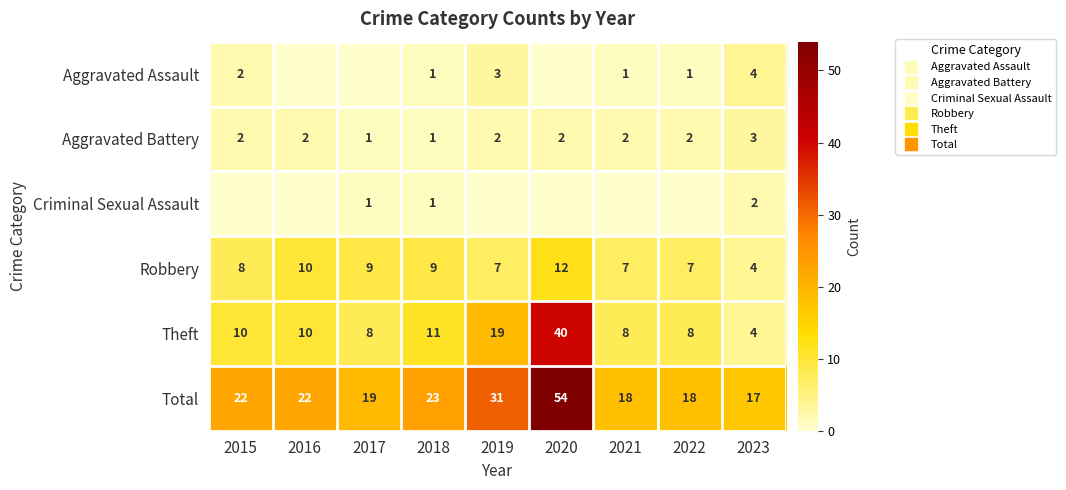

Which series has the widest spread of values?

Total